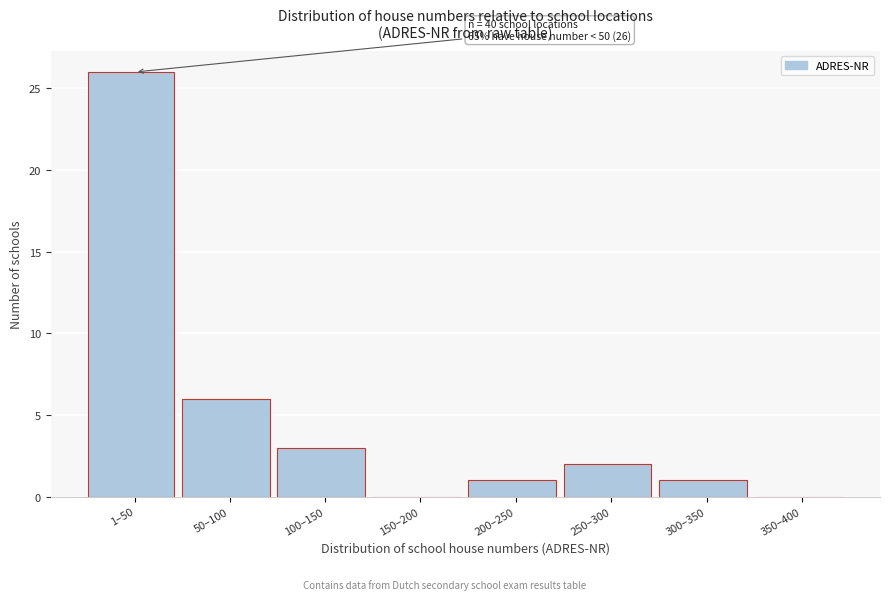

Reading left to right, list all the values displayed in this chart.

1–50=26	50–100=6	100–150=3	150–200=0	200–250=1	250–300=2	300–350=1	350–400=0